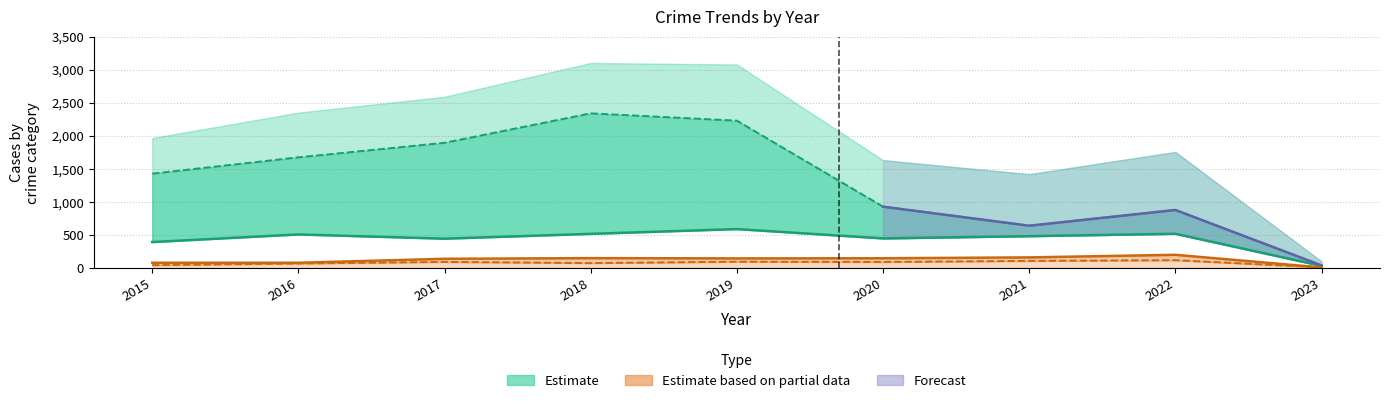

What is the difference between the second highest and second lowest values in the Aggravated Battery series?

81